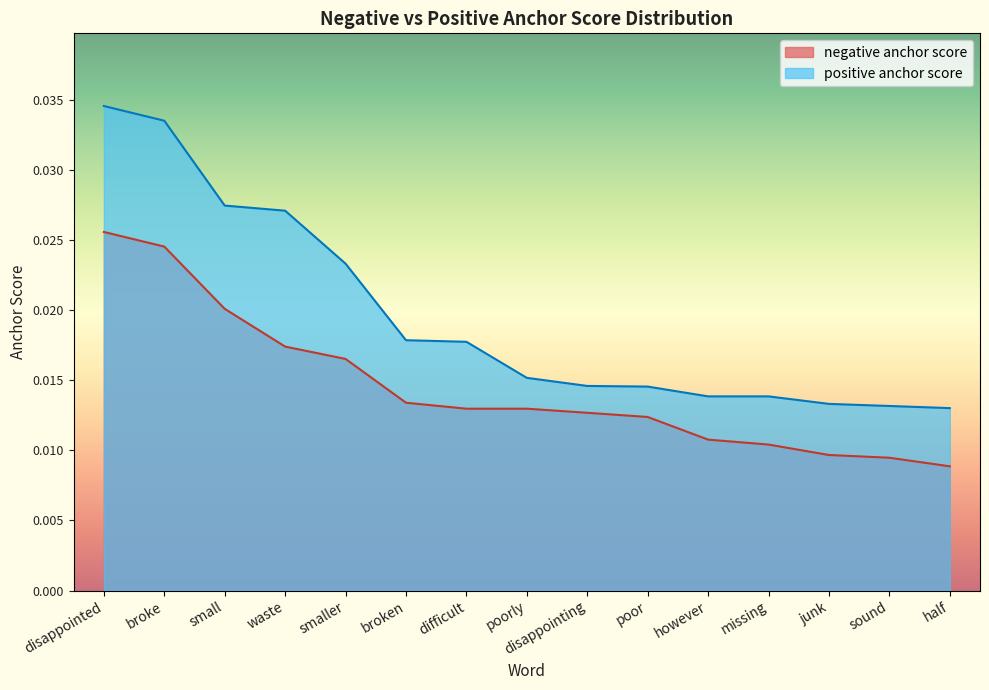

Which series has the widest spread of values?

positive anchor score